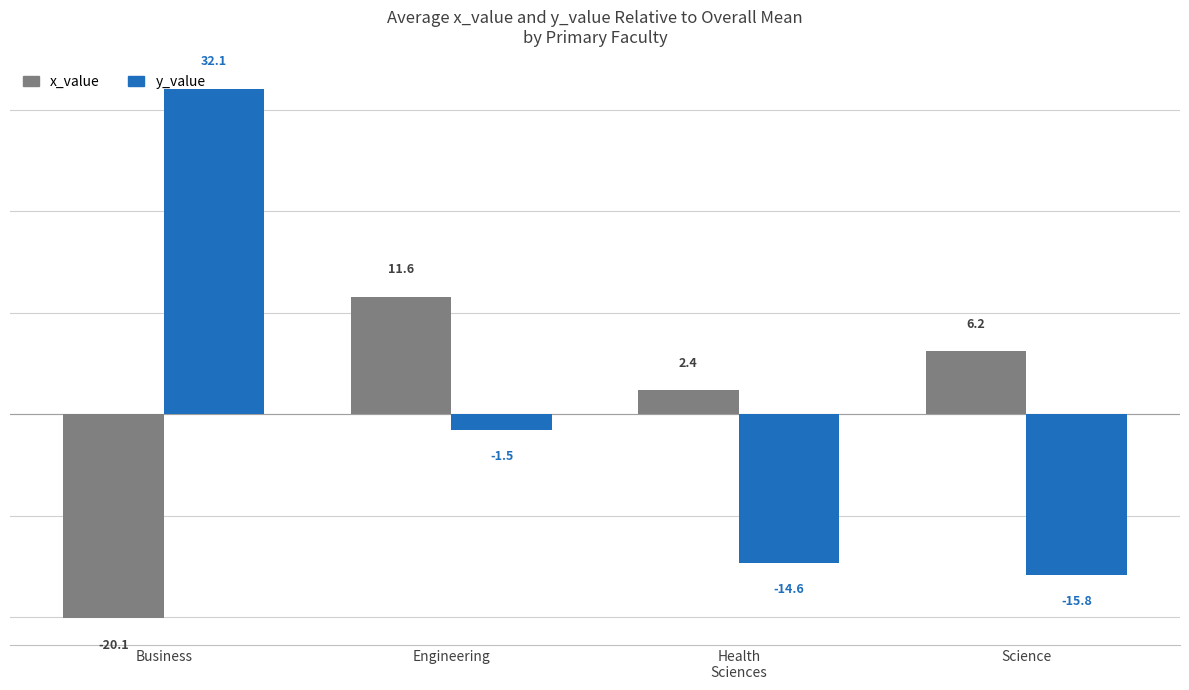

How many series are shown in this chart?

2